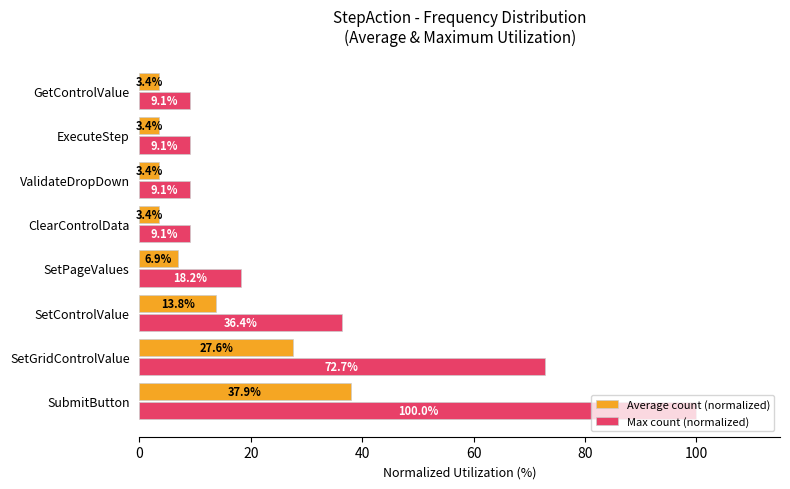

At which label does Max count (normalized) reach its peak?

SubmitButton